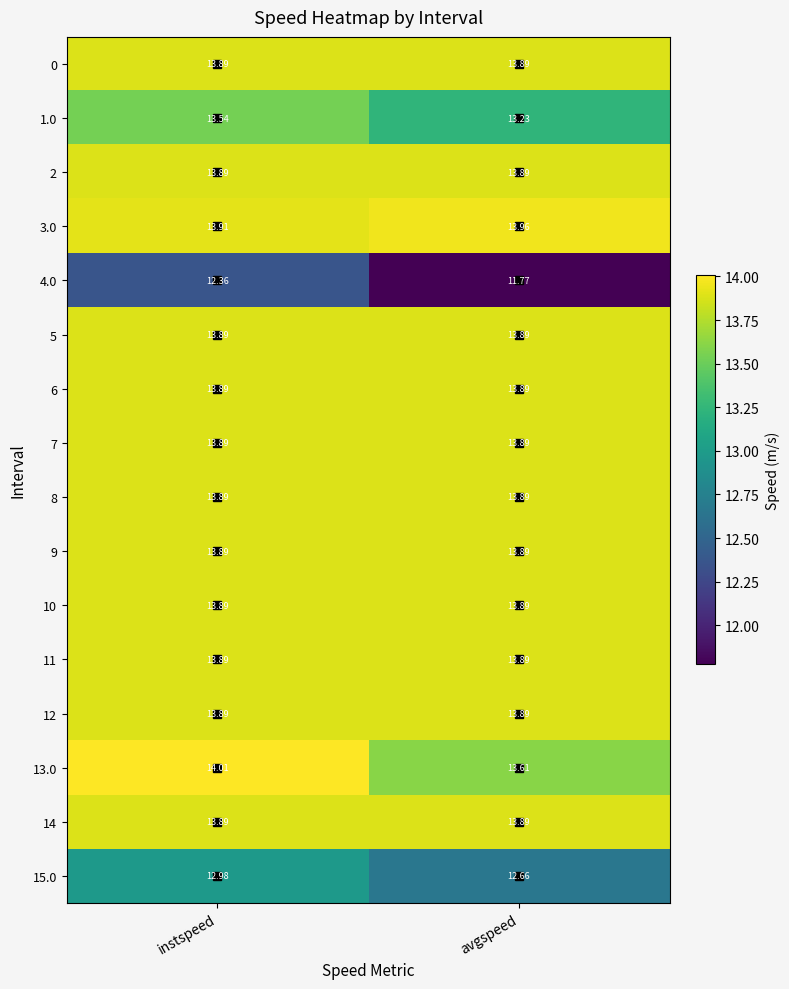

At which category is the sum across all series the highest?

instspeed